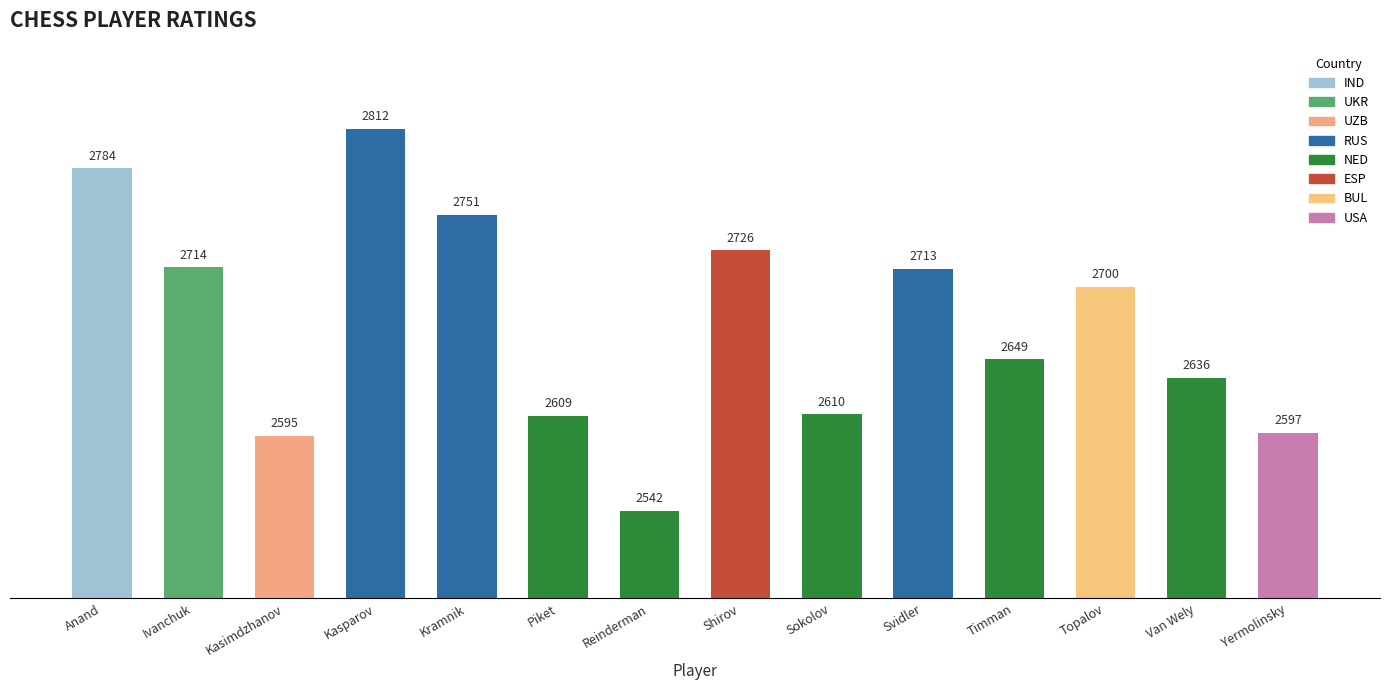

What is the label of the 10th bar from the left?

Svidler